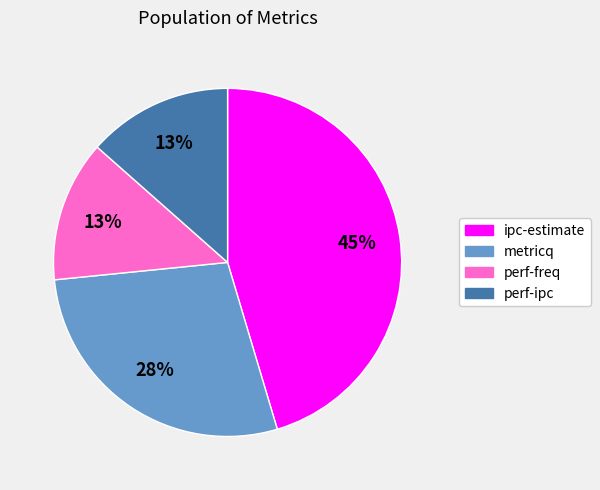

What percentage is the perf-ipc slice, to the nearest percent?

13%